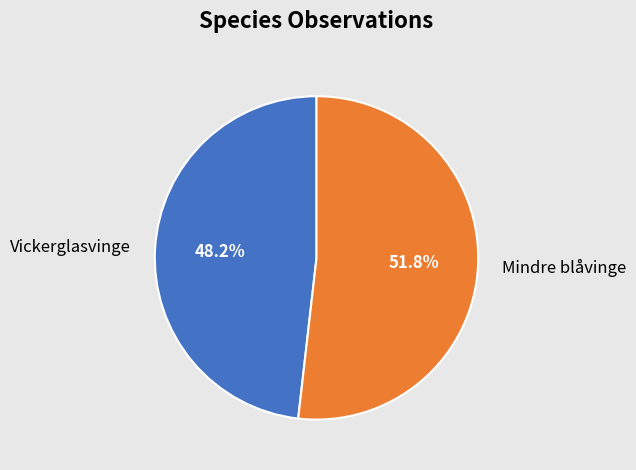

What percentage is NOT represented by Mindre blåvinge?

48.2%